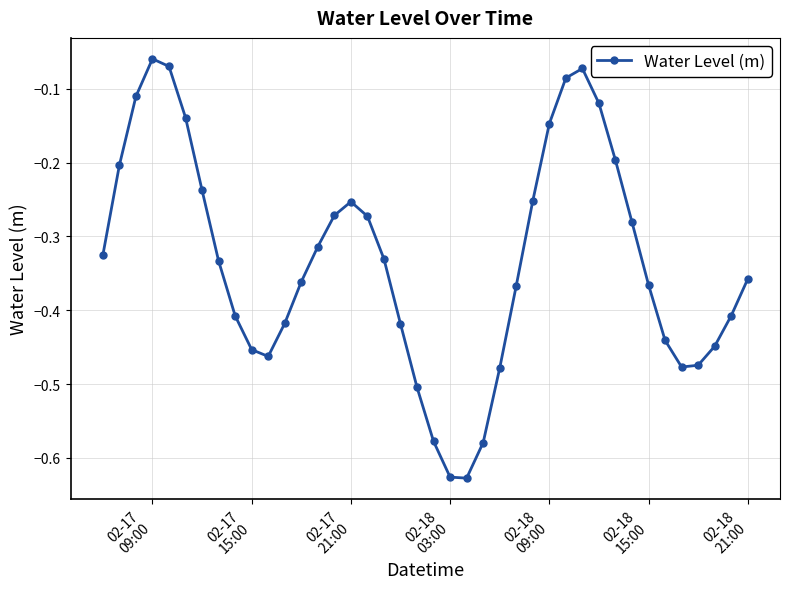

What is the sum of all values?

-13.3